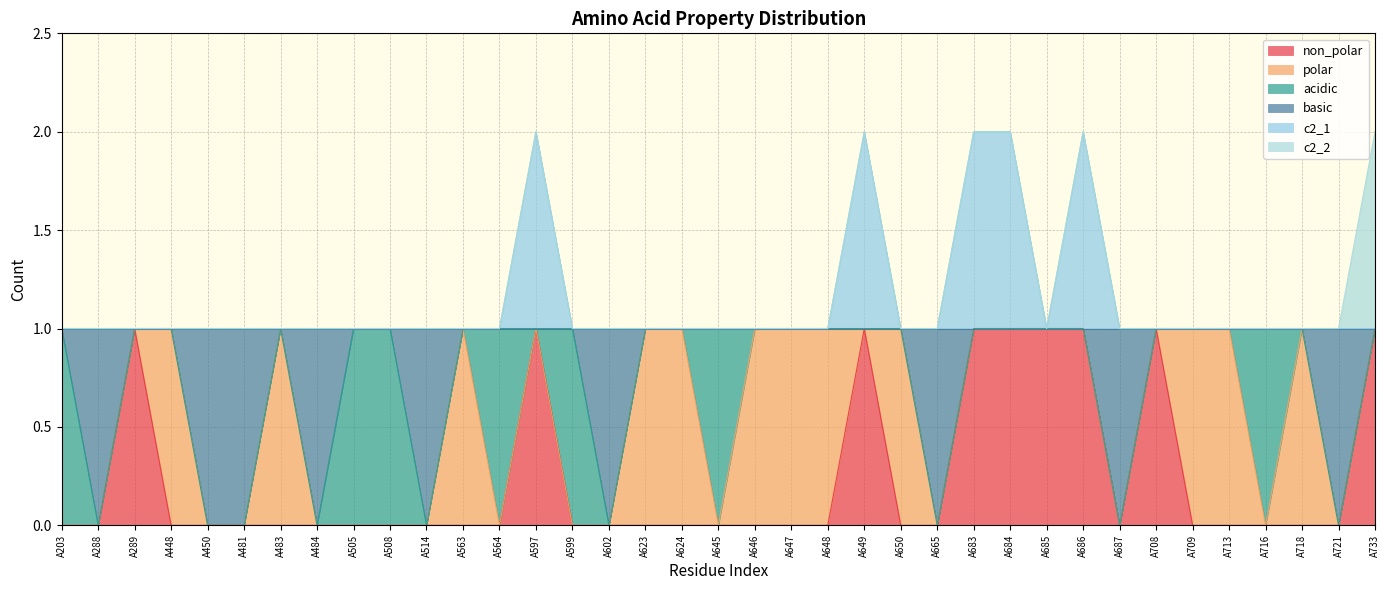

What is the difference between the non_polar values at A709 and A683?

1